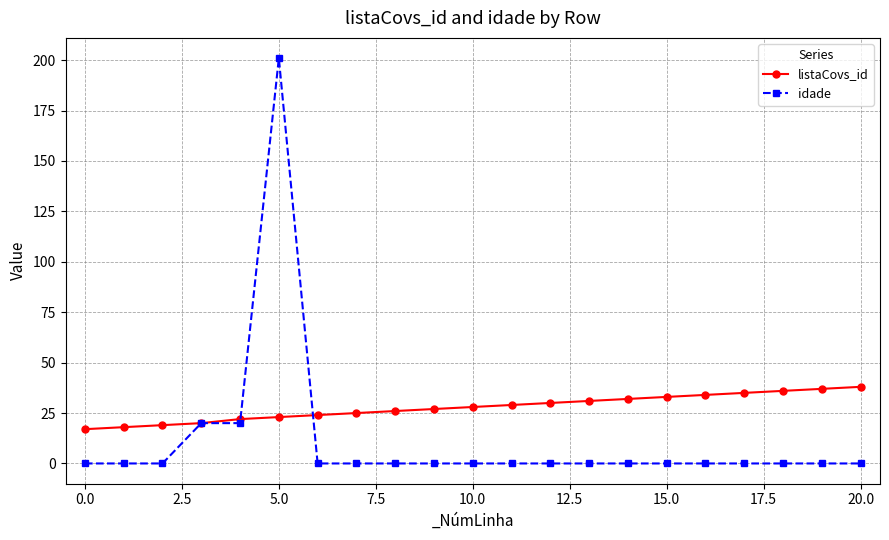

What are all the series names shown in the legend?

listaCovs_id, idade